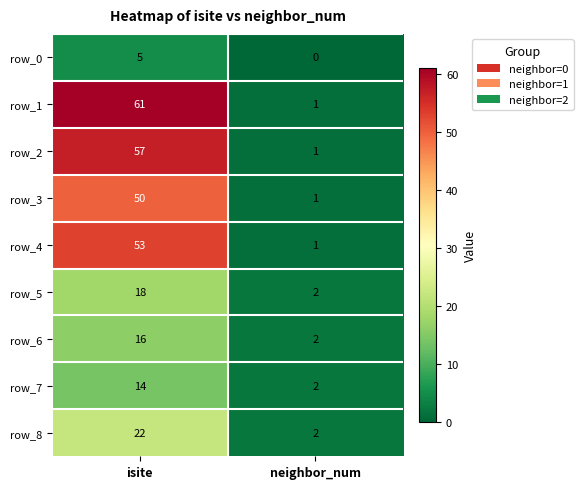

Between isite and neighbor_num, which series saw the biggest shift?

row_1